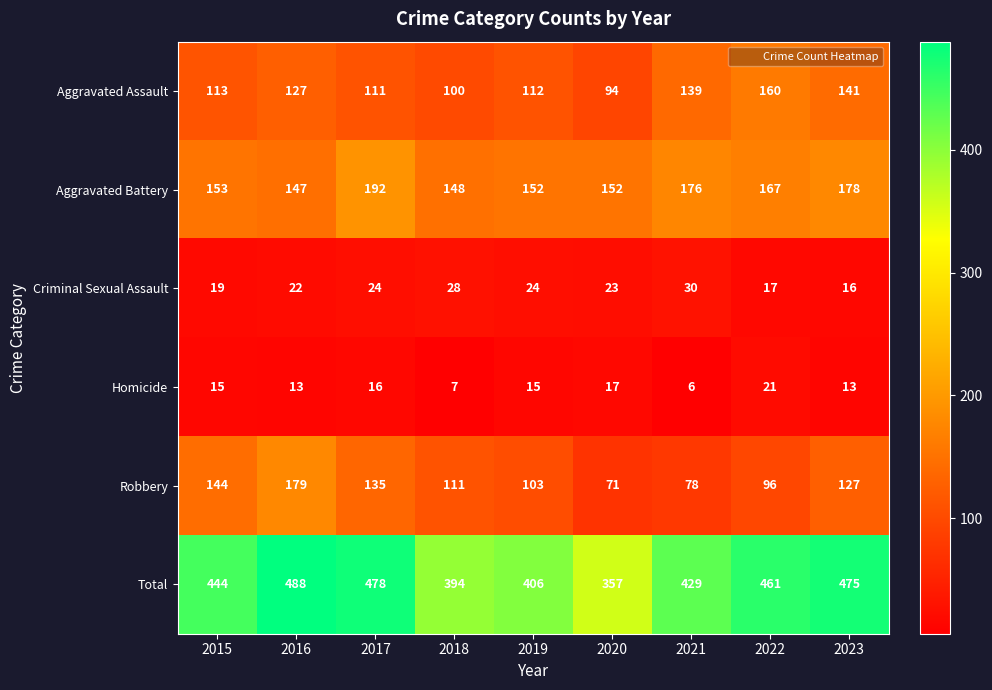

Rank the series by their maximum value, from highest to lowest.

Total, Aggravated Battery, Robbery, Aggravated Assault, Criminal Sexual Assault, Homicide